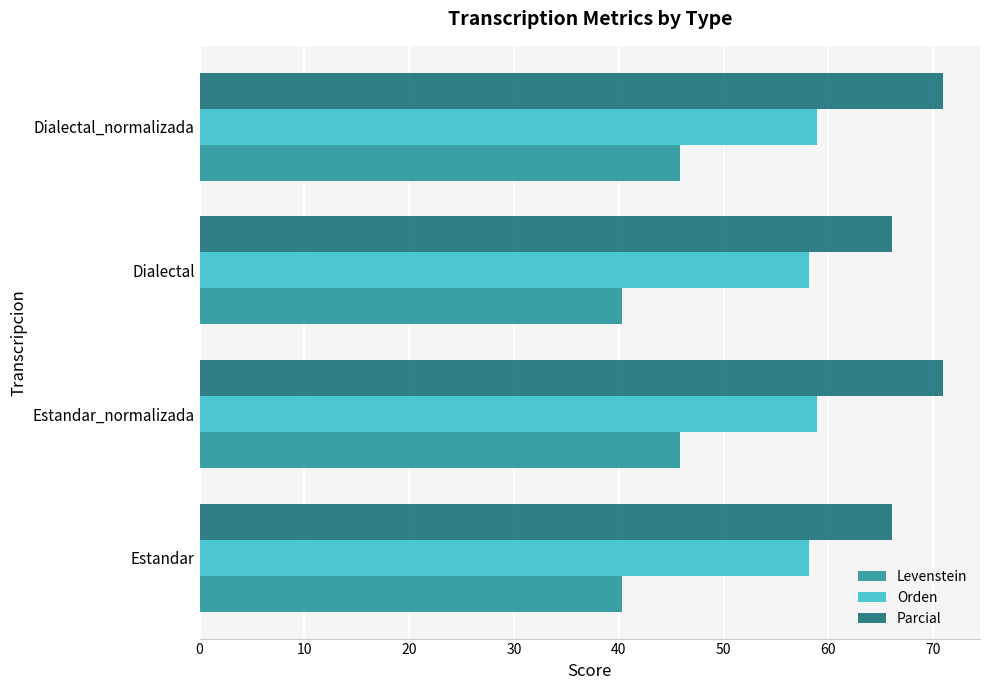

What is the difference between the second highest and minimum values in the Parcial series?

4.8